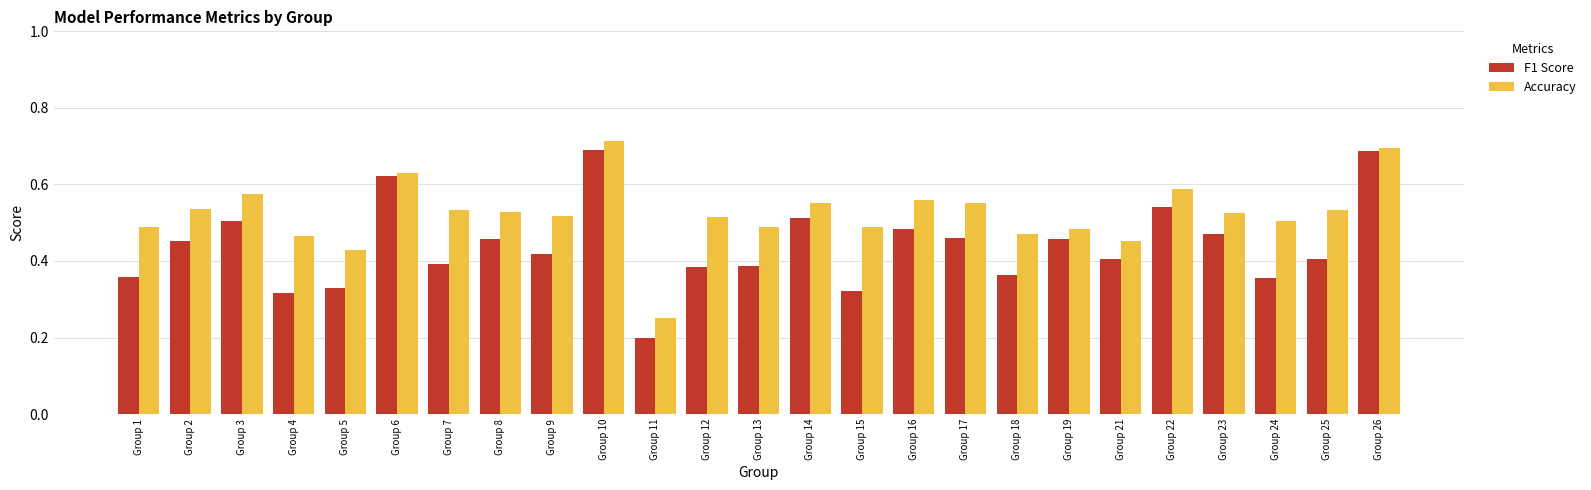

At Group 16, list the series in order from largest to smallest.

Accuracy, F1 Score